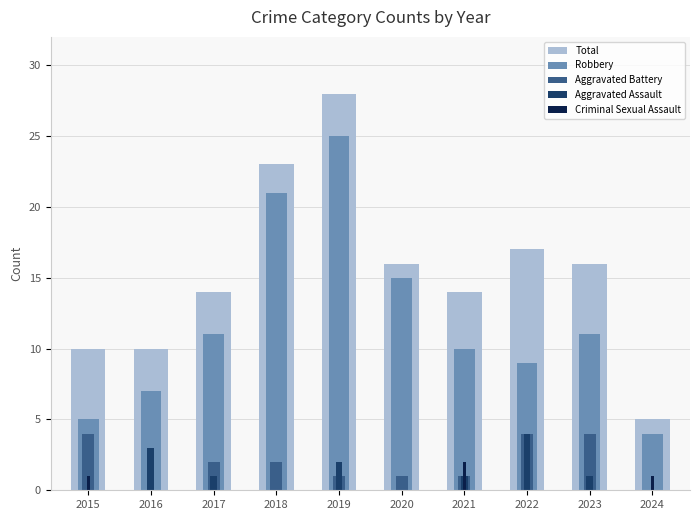

What are all the series names shown in the legend?

Total, Robbery, Aggravated Battery, Aggravated Assault, Criminal Sexual Assault